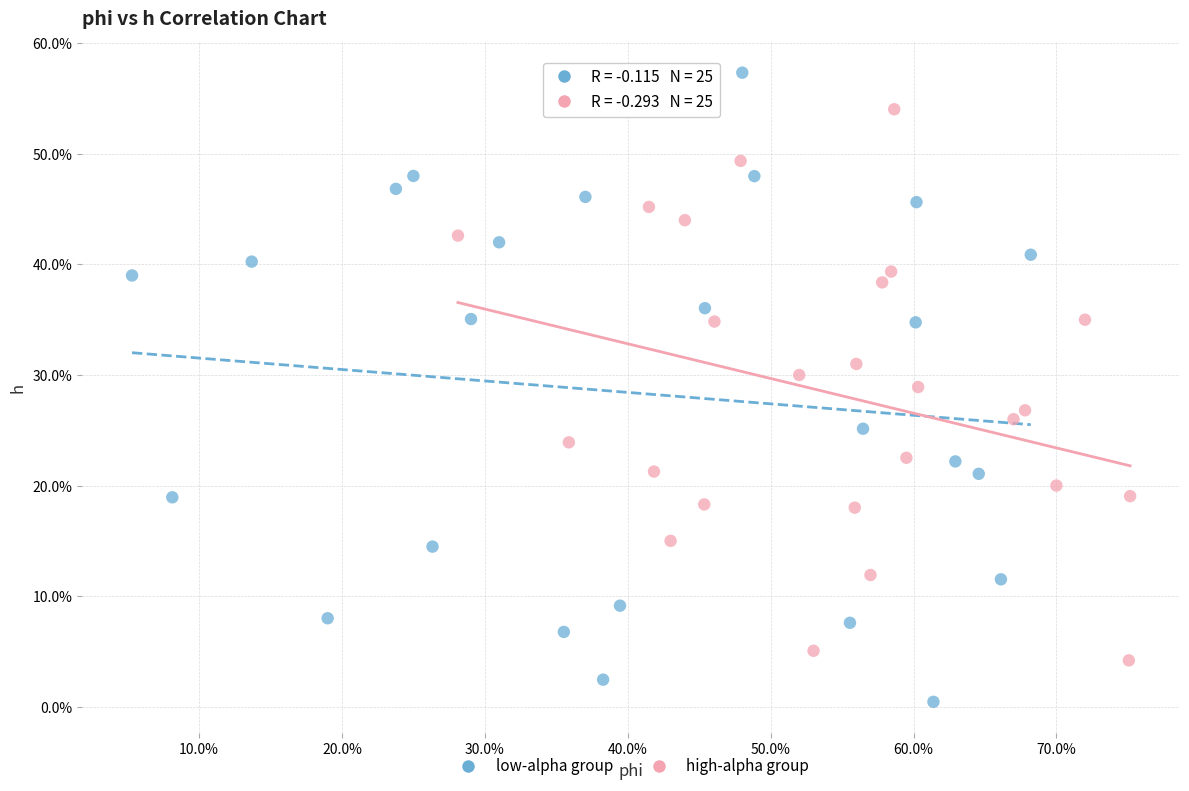

Which series has the largest Y range (max minus min)?

low-alpha group